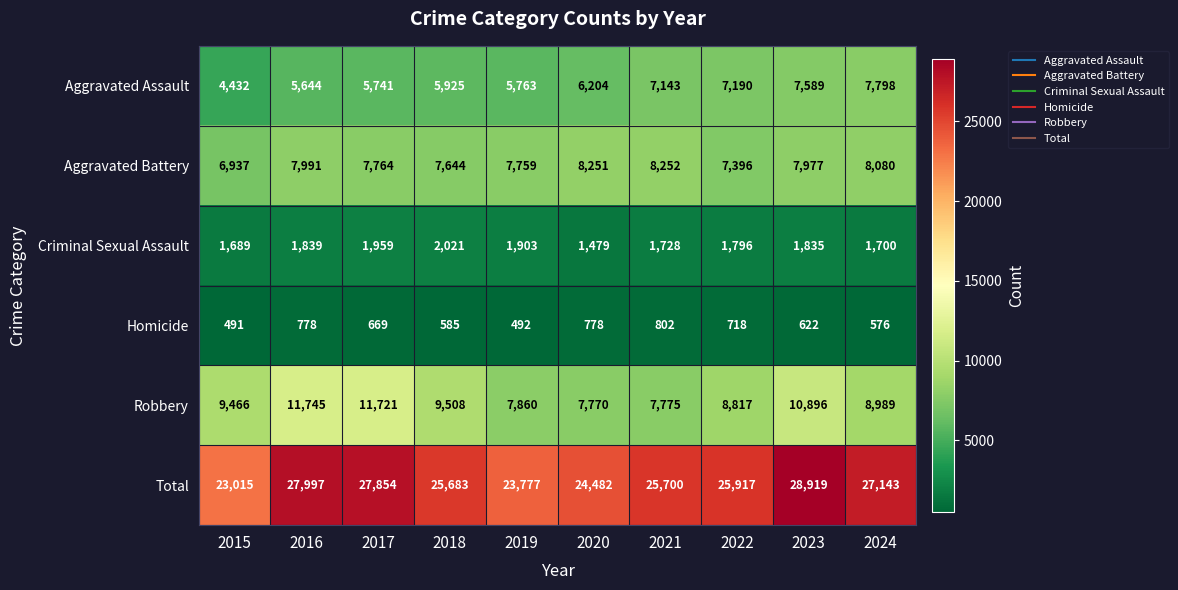

How many data points does each series have?

10